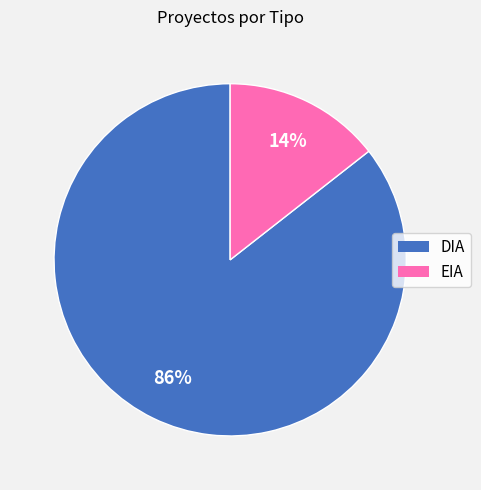

What is the largest slice in the pie chart?

DIA